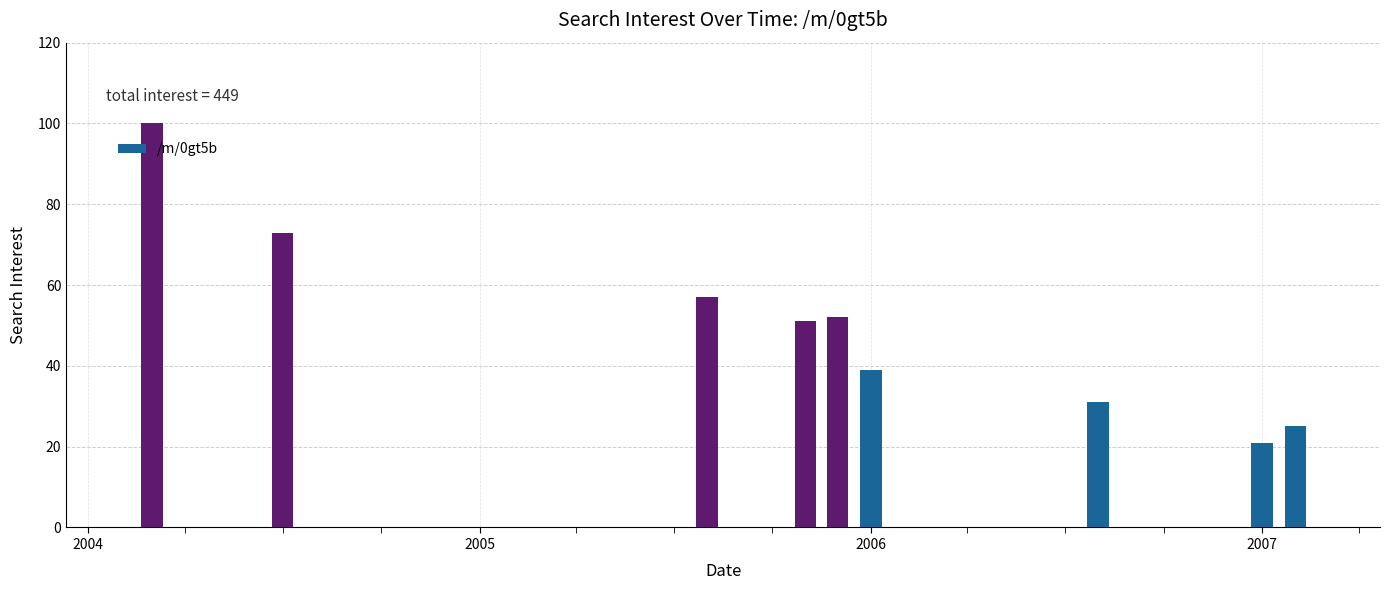

What is the maximum value shown in the chart?

100